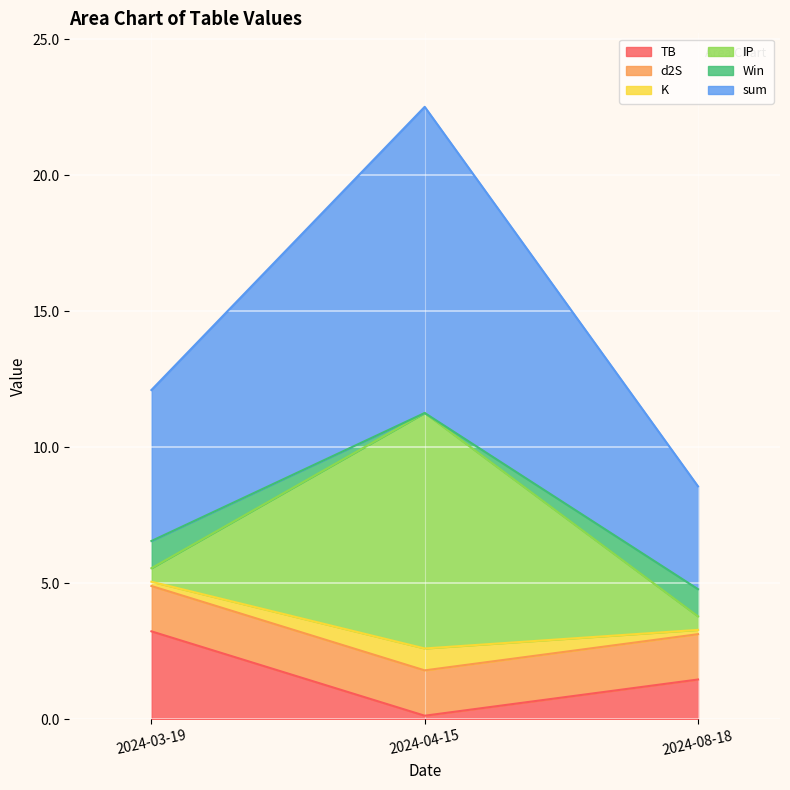

Reading right to left, transcribe all the data shown in this chart.

TB: 2024-08-18=1.5	2024-04-15=0.1	2024-03-19=3.2
d2S: 2024-08-18=1.7	2024-04-15=1.7	2024-03-19=1.7
K: 2024-08-18=0.2	2024-04-15=0.8	2024-03-19=0.2
IP: 2024-08-18=0.5	2024-04-15=8.7	2024-03-19=0.5
Win: 2024-08-18=1.0	2024-04-15=0.0	2024-03-19=1.0
sum: 2024-08-18=3.8	2024-04-15=11.3	2024-03-19=5.6